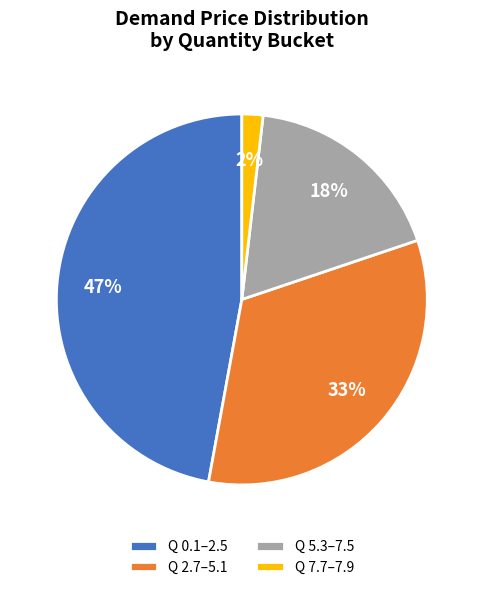

To the nearest percent, what portion does Q 7.7–7.9 represent?

2%